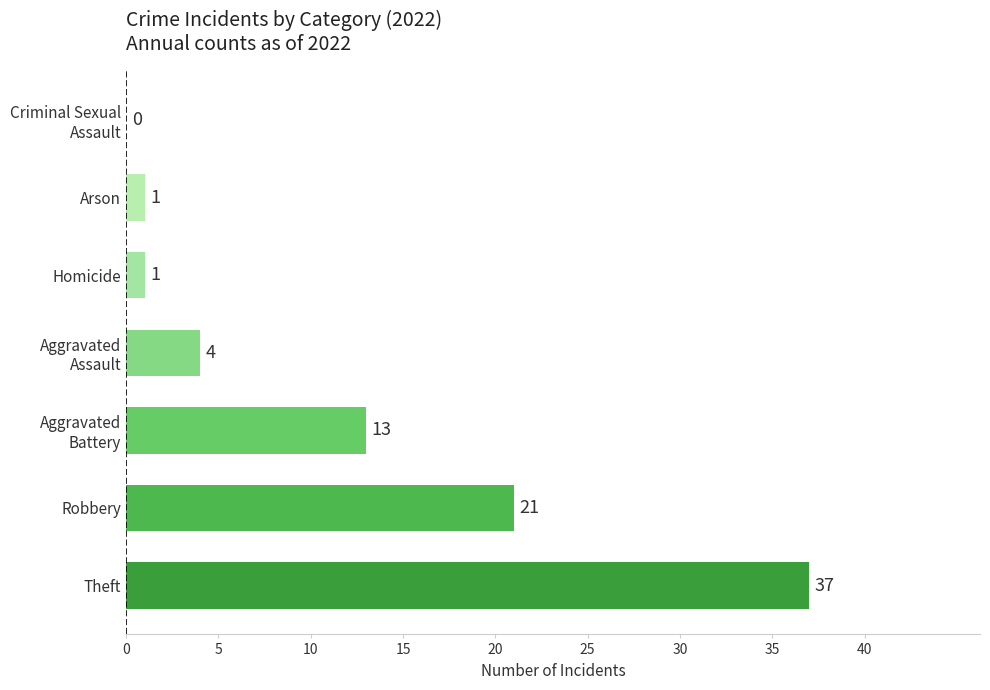

The chart shows a value of 1 at Homicide. True or false?

True